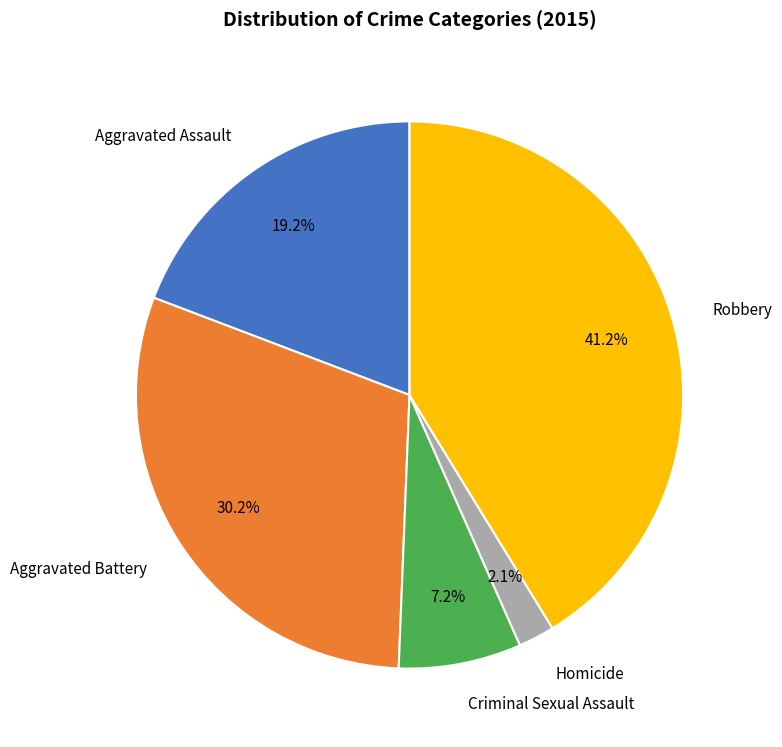

To the nearest percent, what is the average slice percentage?

20%